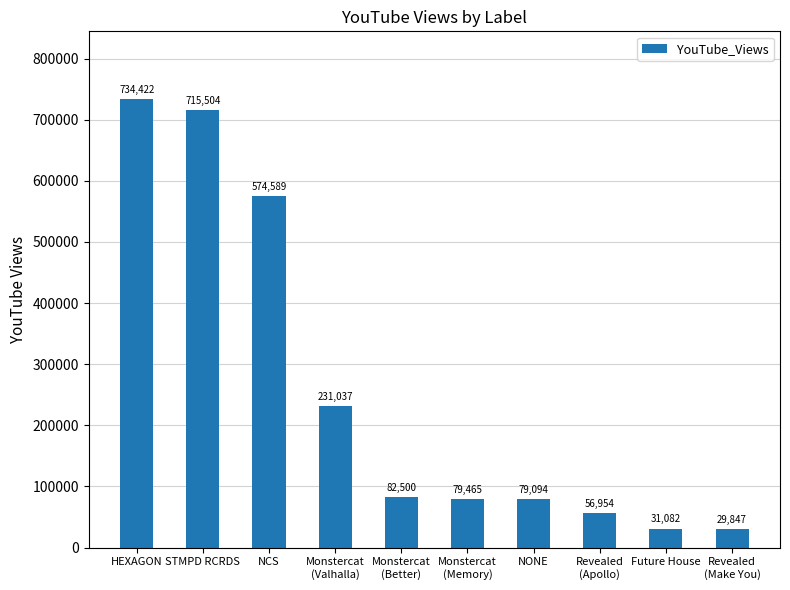

Read the value at NONE, to the nearest 50.

79100